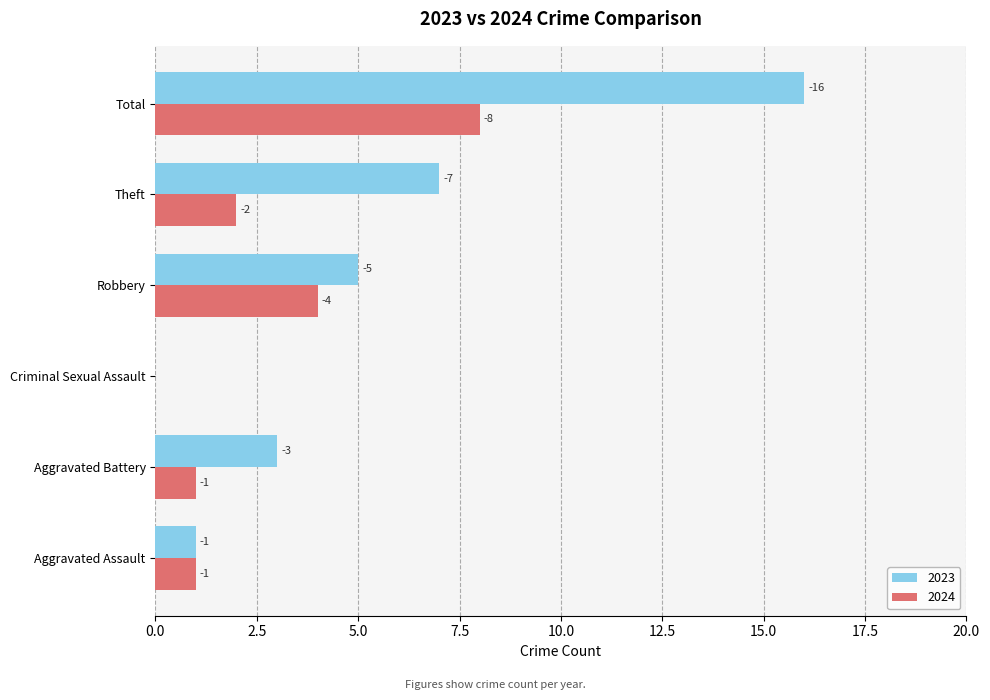

What are all the series names shown in the legend?

2023, 2024